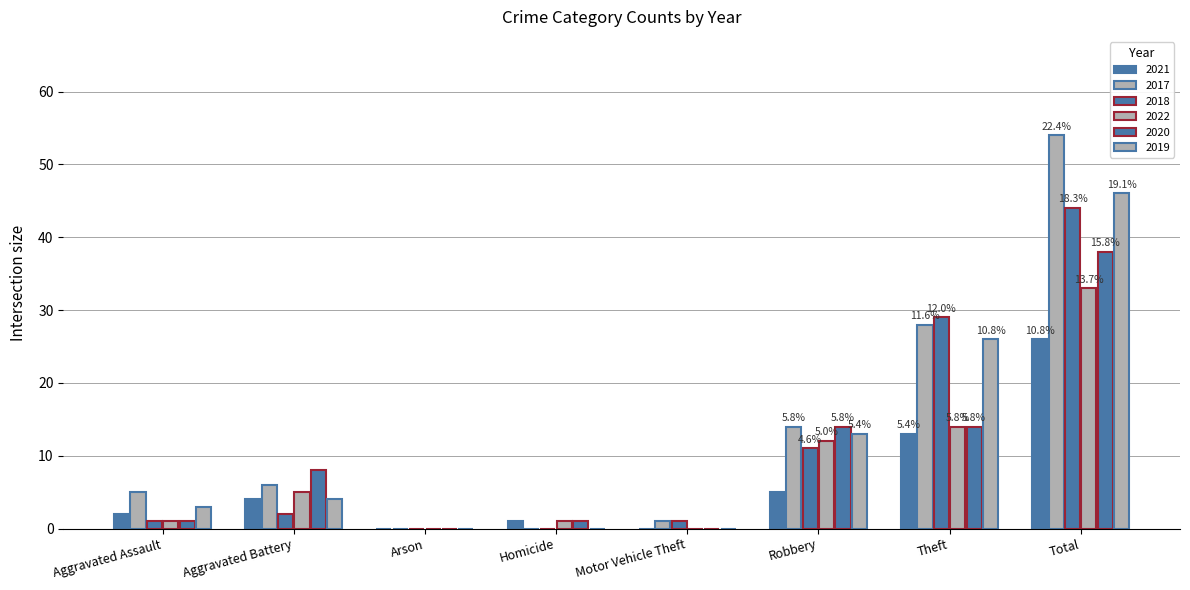

What is the sum of all 2017 values?

108